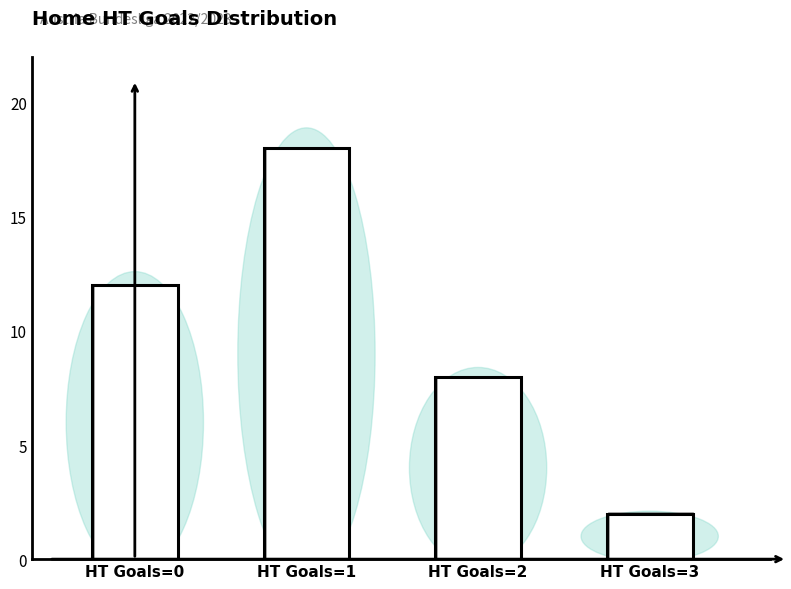

What is the sum of all values?

40